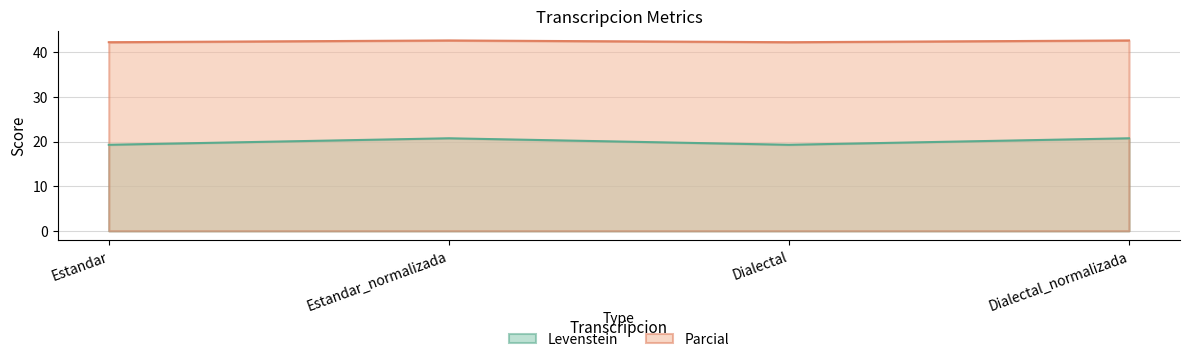

Reading right to left, list all the values displayed in this chart.

Levenstein: Dialectal_normalizada=20.7	Dialectal=19.3	Estandar_normalizada=20.7	Estandar=19.3
Parcial: Dialectal_normalizada=42.6	Dialectal=42.3	Estandar_normalizada=42.6	Estandar=42.3